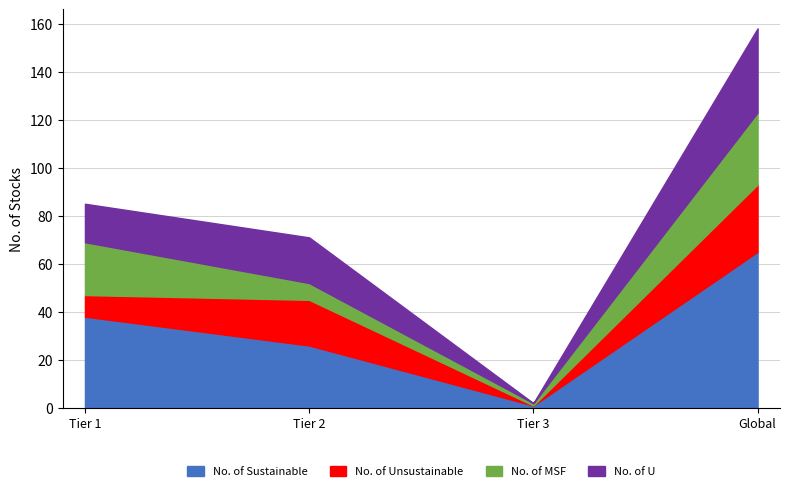

At how many categories does at least one series exceed 9?

3